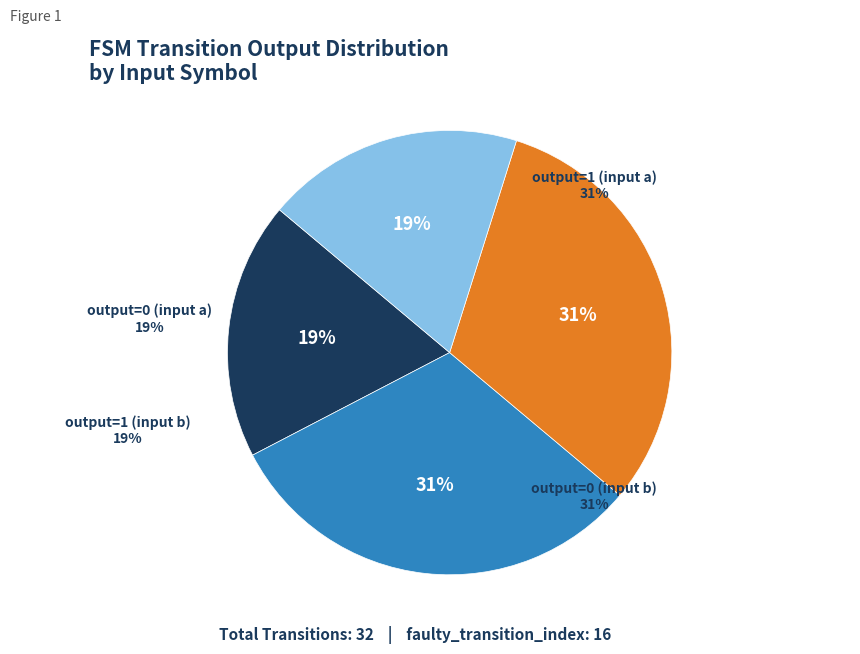

Which slice is the smallest?

output=0 (input a)